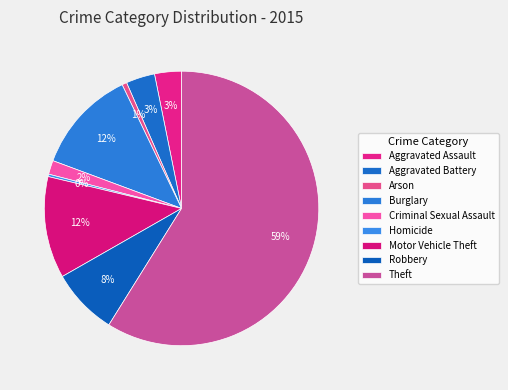

What is the largest slice in the pie chart?

Theft